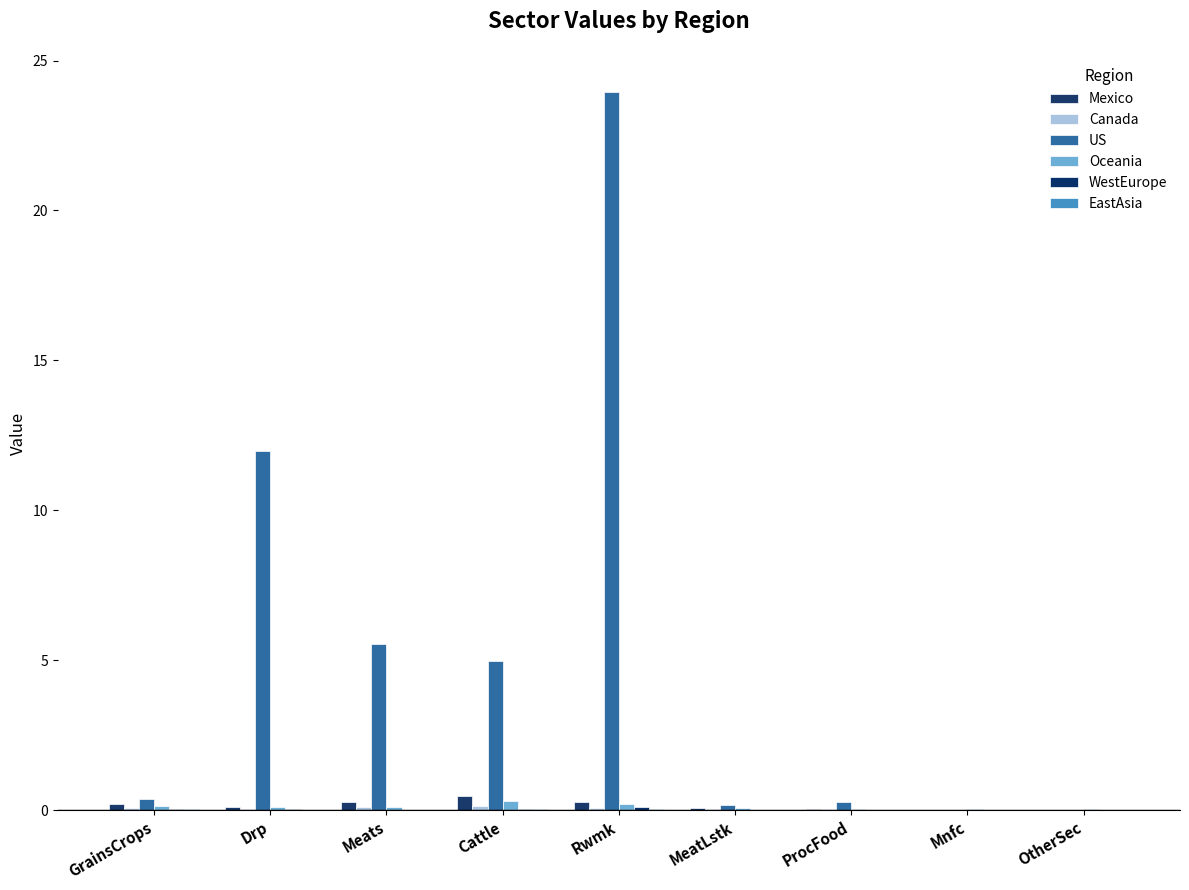

What is the sum of all WestEurope values?

0.3